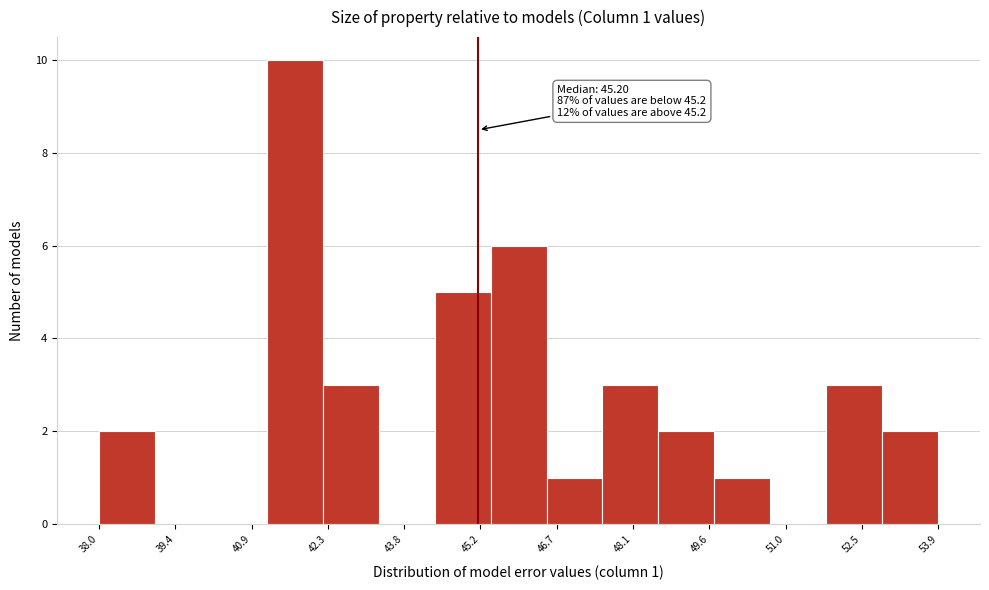

Over which range of the x-axis is the bar tallest?

41.2 to 42.2